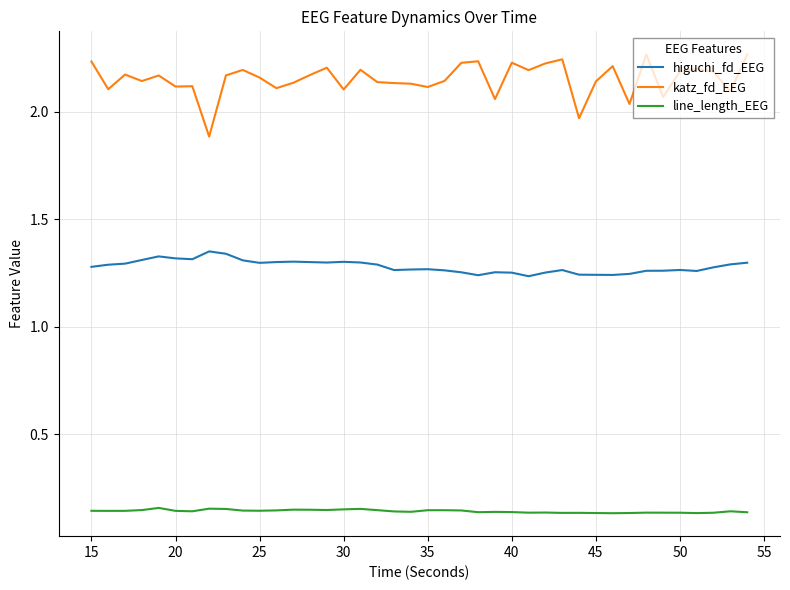

True or false: higuchi_fd_EEG and line_length_EEG intersect in this chart.

False